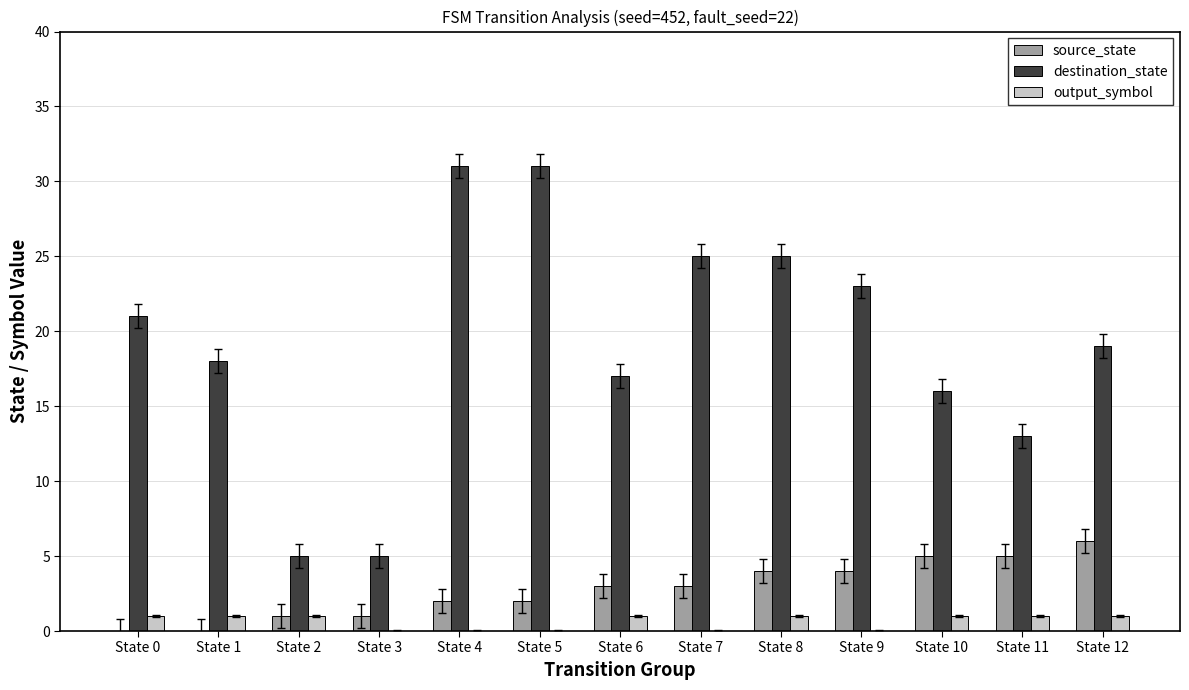

True or false: source_state has a value of 1 at State 7.

False